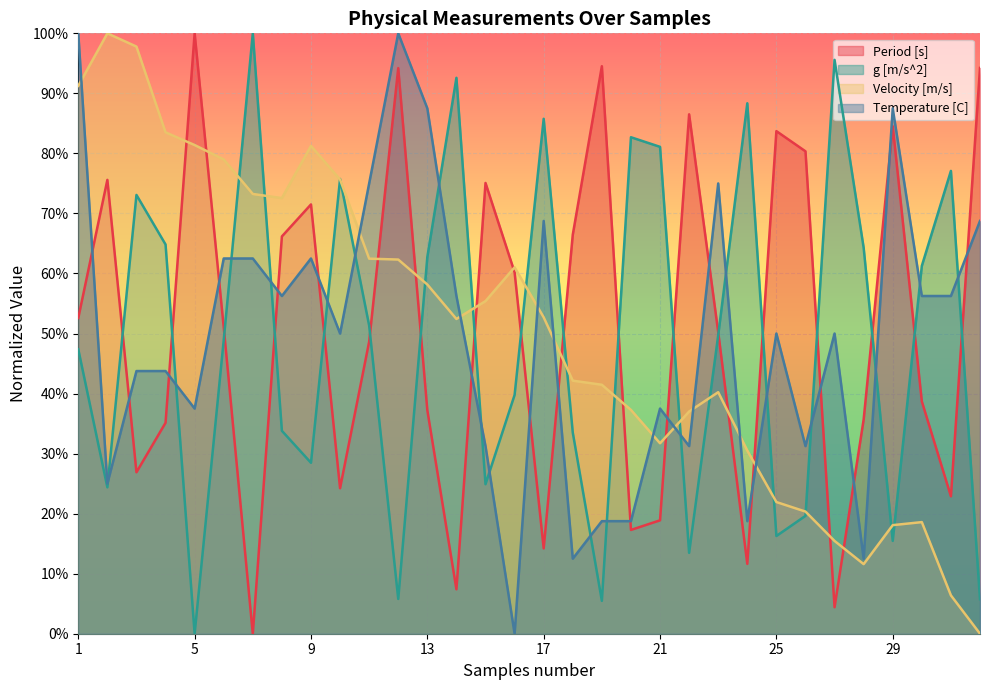

In Temperature [C], how many points are lower than both neighbors (excluding endpoints)?

10